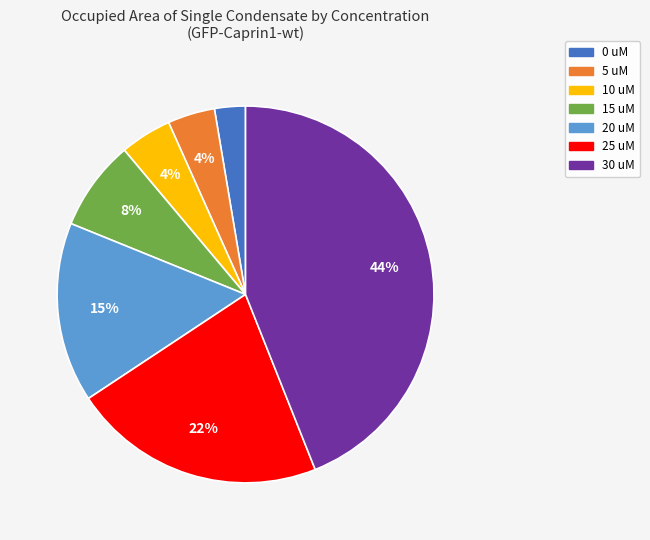

Between 20 uM and 10 uM, which is larger?

20 uM